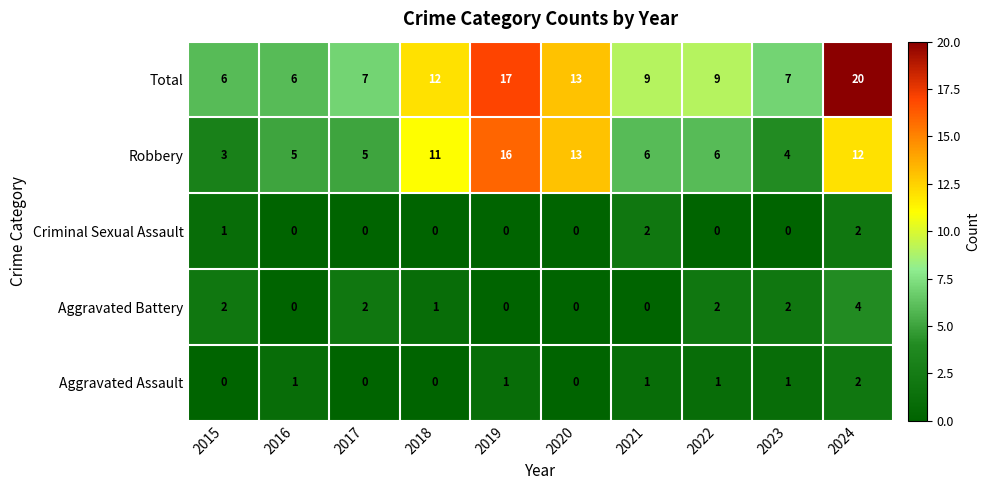

Count the number of data series in this chart.

5